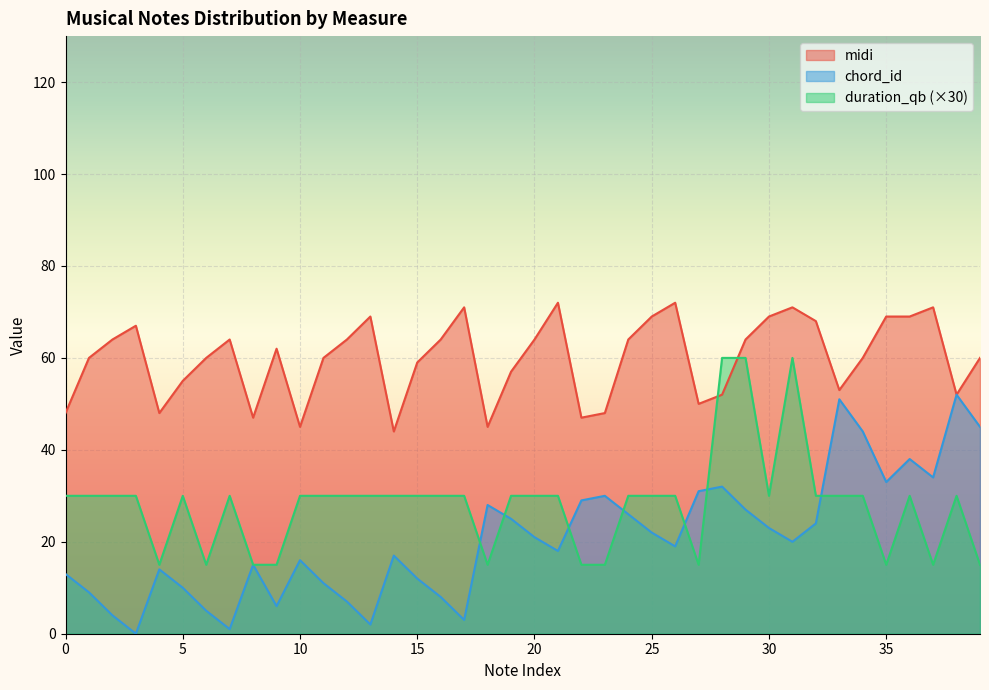

At which category is the sum across all series the highest?

2